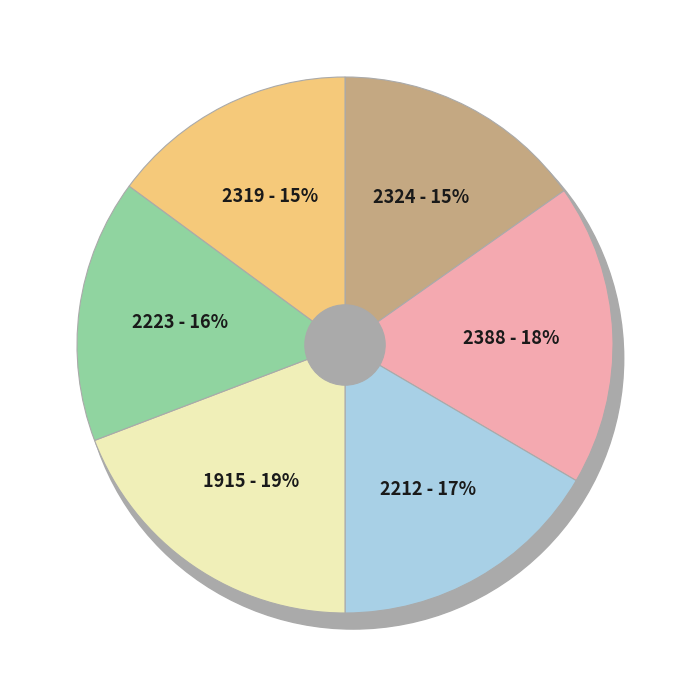

Is 2388 the majority of the pie?

No